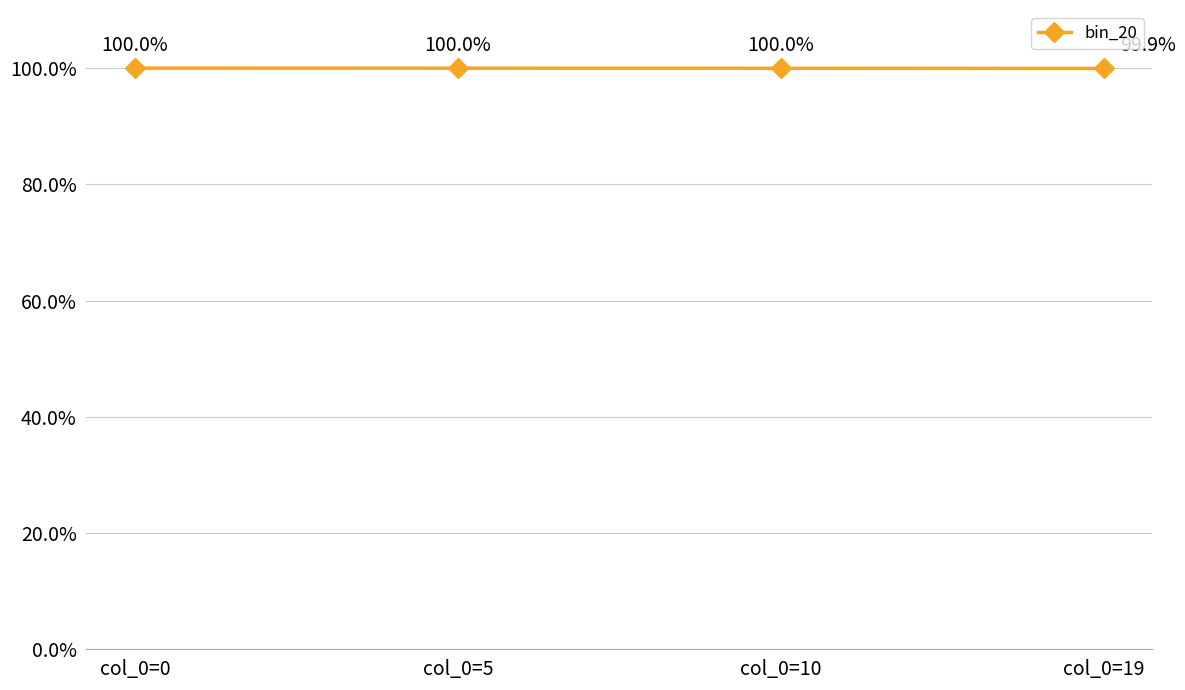

Rank the categories by value from highest to lowest.

col_0=0, col_0=5, col_0=10, col_0=19